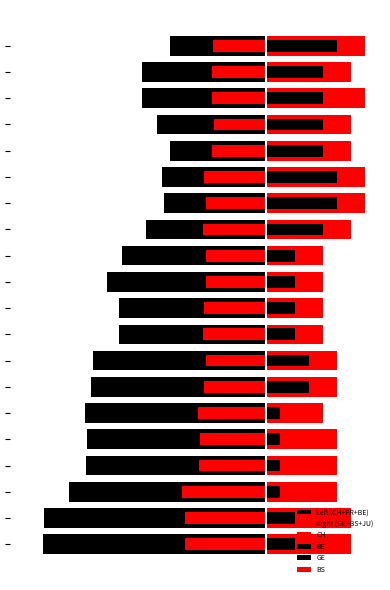

How many values in the BE series are below -3?

15